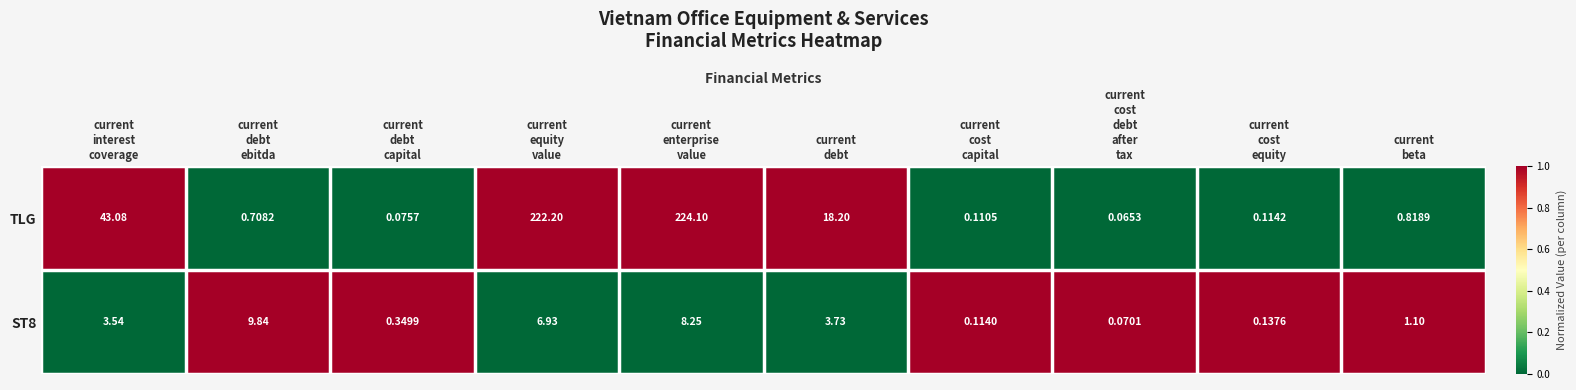

Which series has the widest spread of values?

TLG